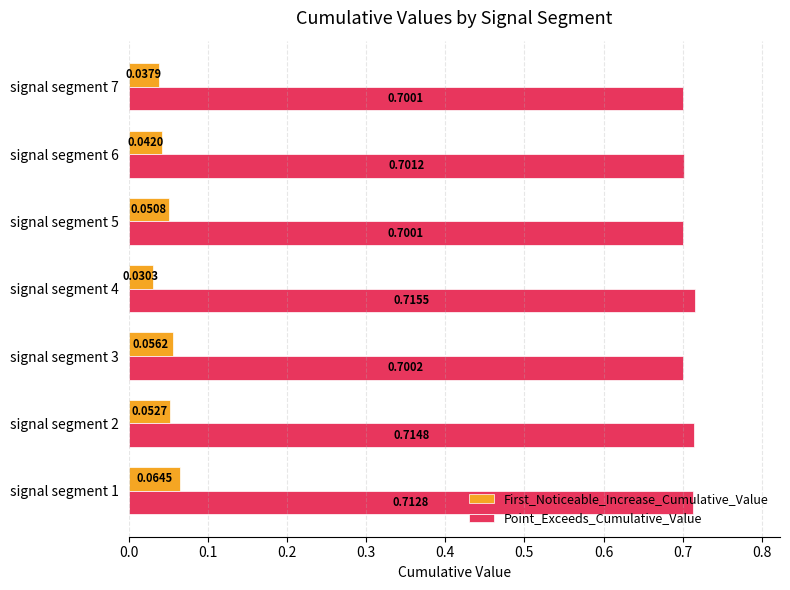

Count the Point_Exceeds_Cumulative_Value values in the range 0 to 1.

7